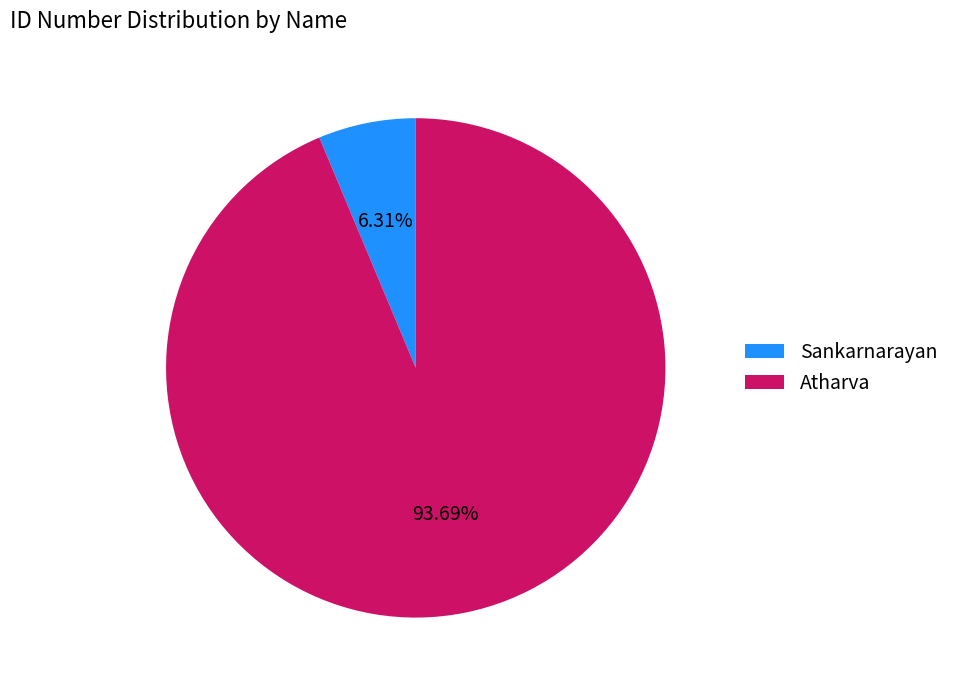

Is there a majority slice in this chart?

Yes